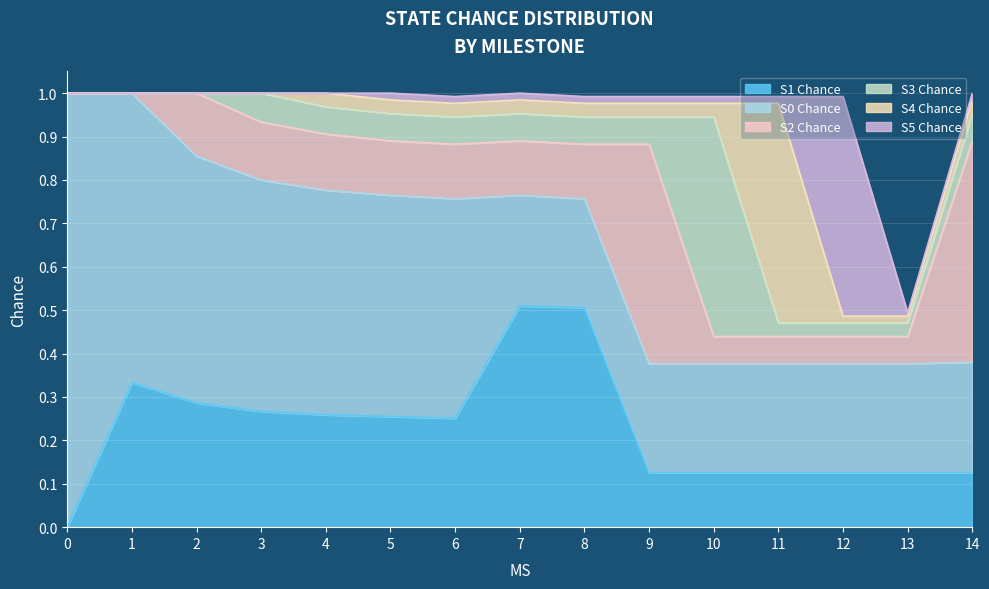

Reading left to right, transcribe all the data shown in this chart.

S0 Chance: 0=1.0	1=0.7	2=0.6	3=0.5	4=0.5	5=0.5	6=0.5	7=0.3	8=0.3	9=0.3	10=0.3	11=0.3	12=0.3	13=0.3	14=0.3
S1 Chance: 0=0.0	1=0.3	2=0.3	3=0.3	4=0.3	5=0.3	6=0.3	7=0.5	8=0.5	9=0.1	10=0.1	11=0.1	12=0.1	13=0.1	14=0.1
S2 Chance: 0=0.0	1=0.0	2=0.1	3=0.1	4=0.1	5=0.1	6=0.1	7=0.1	8=0.1	9=0.5	10=0.1	11=0.1	12=0.1	13=0.1	14=0.5
S3 Chance: 0=0.0	1=0.0	2=0.0	3=0.1	4=0.1	5=0.1	6=0.1	7=0.1	8=0.1	9=0.1	10=0.5	11=0.0	12=0.0	13=0.0	14=0.1
S4 Chance: 0=0.0	1=0.0	2=0.0	3=0.0	4=0.0	5=0.0	6=0.0	7=0.0	8=0.0	9=0.0	10=0.0	11=0.5	12=0.0	13=0.0	14=0.0
S5 Chance: 0=0.0	1=0.0	2=0.0	3=0.0	4=0.0	5=0.0	6=0.0	7=0.0	8=0.0	9=0.0	10=0.0	11=0.0	12=0.5	13=0.0	14=0.0